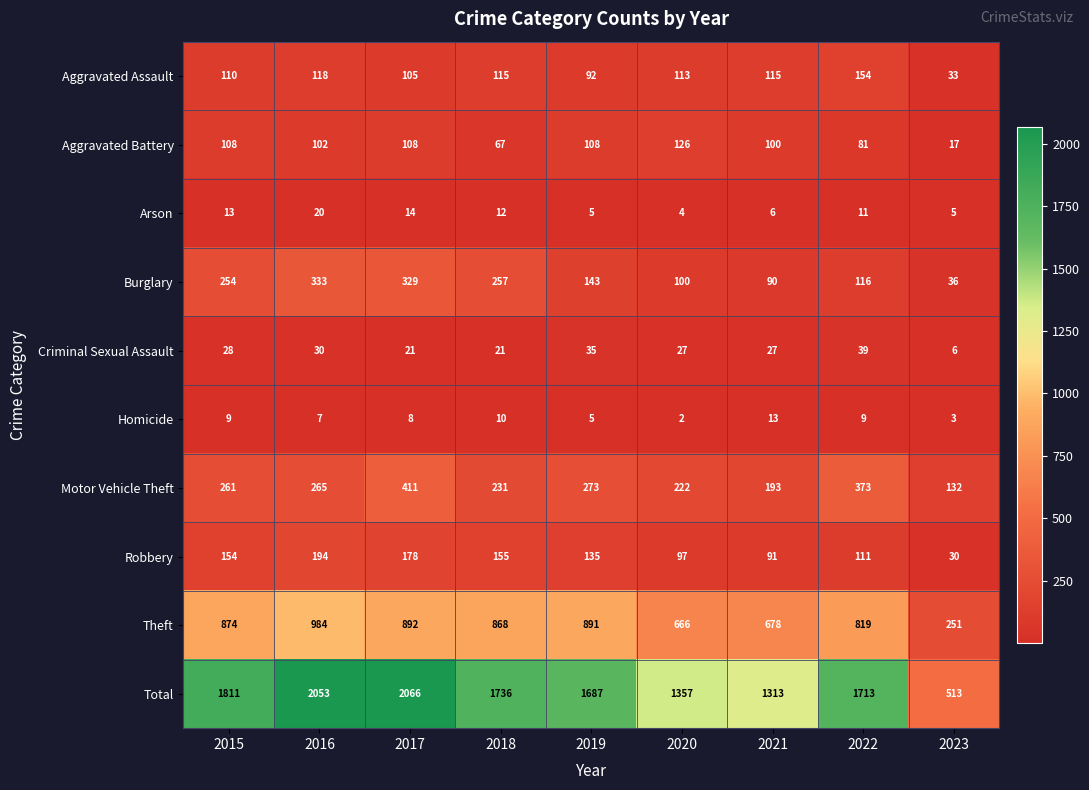

The value of Motor Vehicle Theft at 2019 is 273. True or false?

True